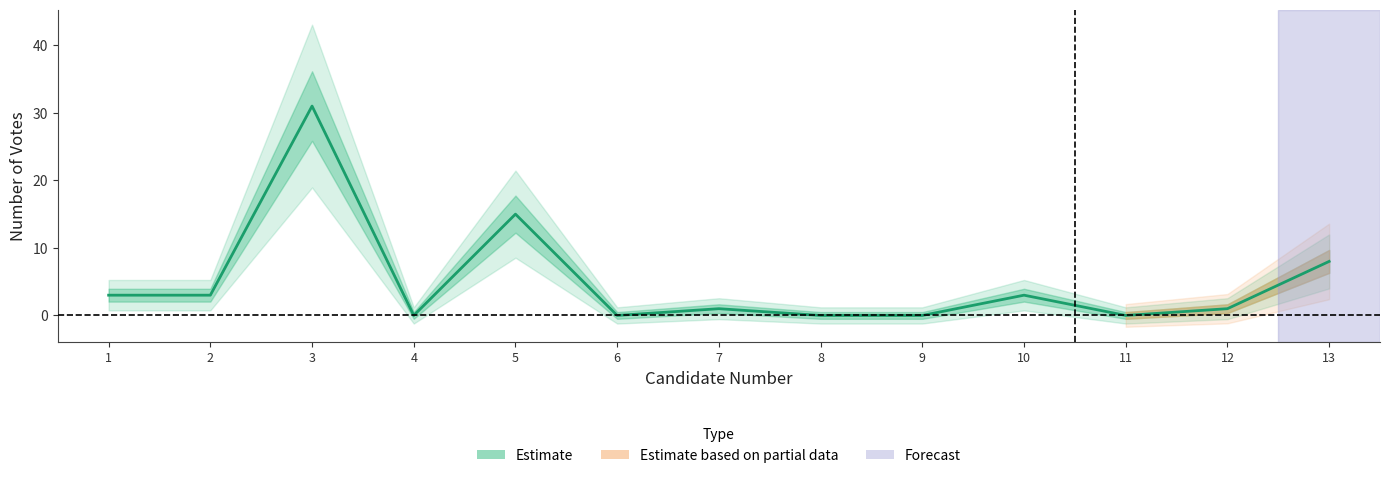

What is the change in value from 4 to 12?

+1